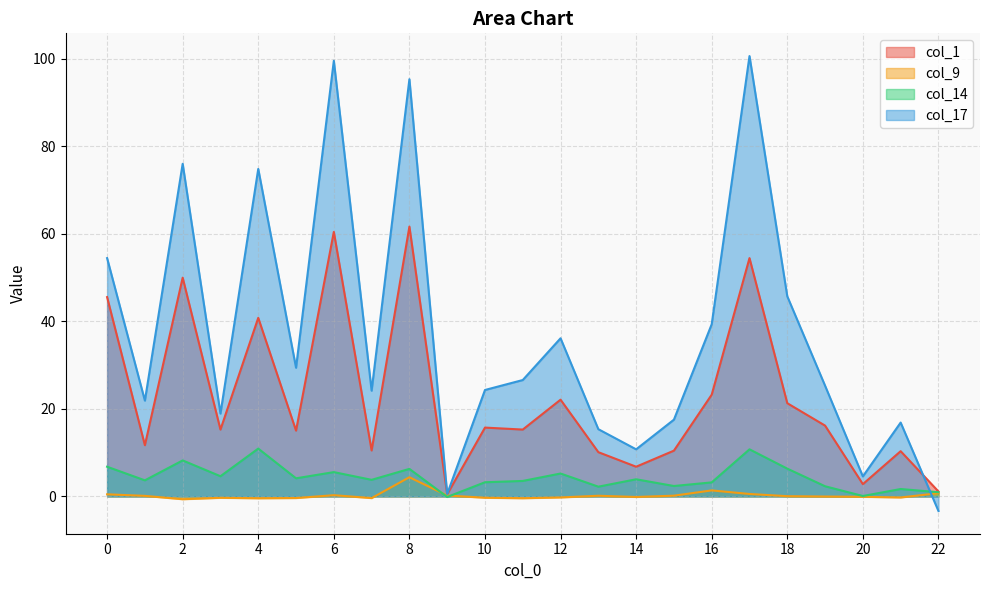

How many positive values does the col_17 series have?

22